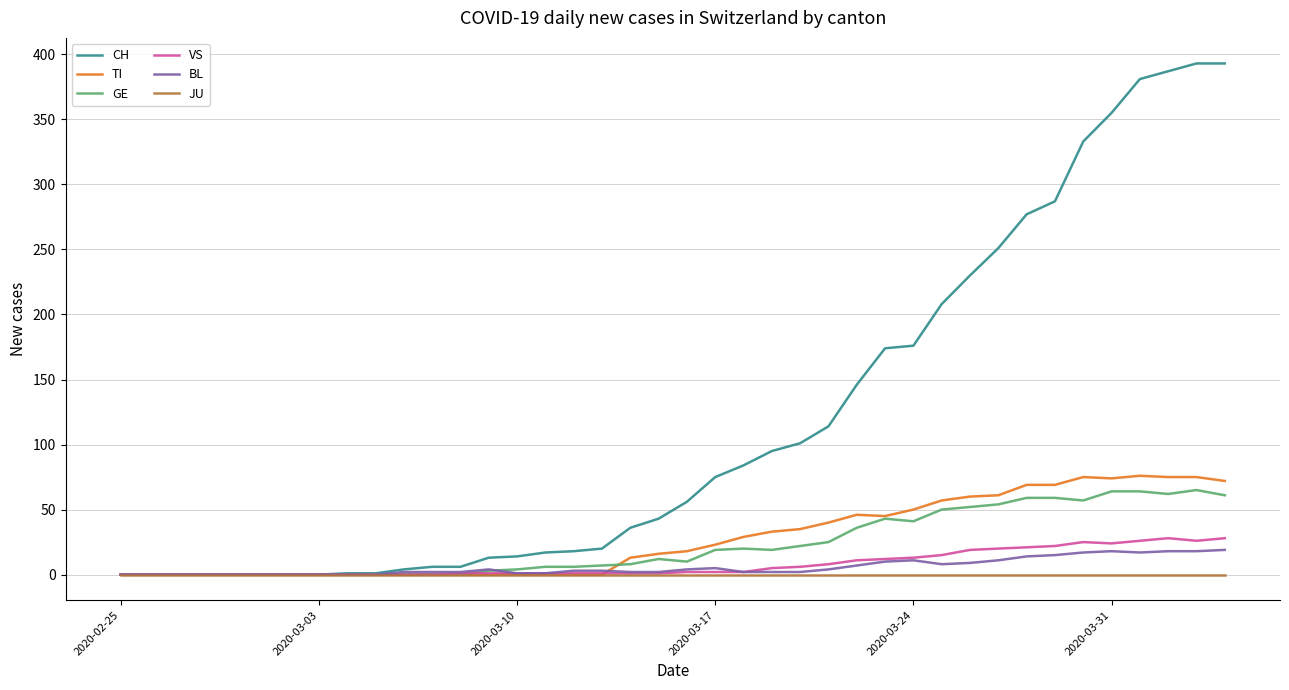

What is the maximum value shown in the chart?

393